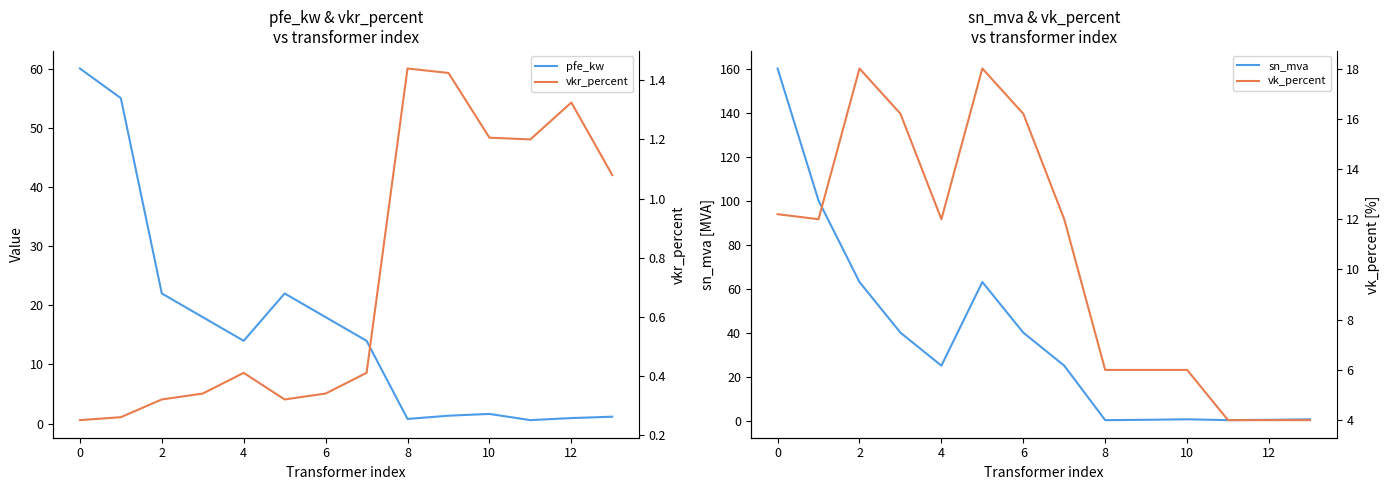

True or false: sn_mva and vkr_percent cross at least once.

True